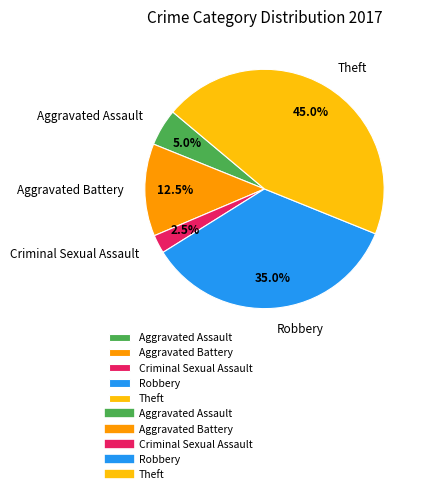

Do Theft and Criminal Sexual Assault together represent more than half of the pie?

No